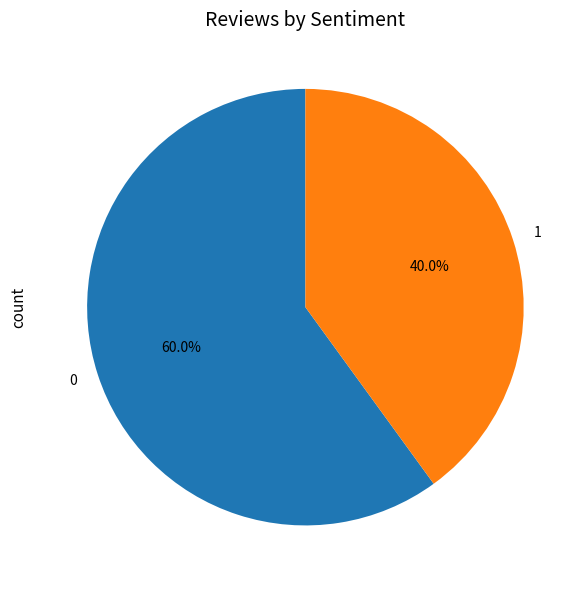

To the nearest percent, what is the combined percentage of 1 and 0?

100%